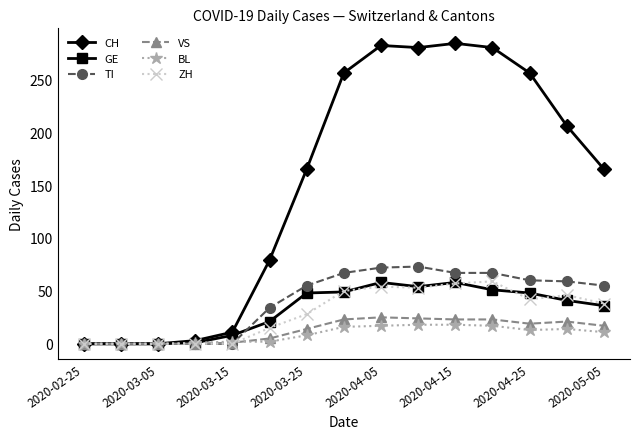

Which series has the largest range (max minus min)?

CH